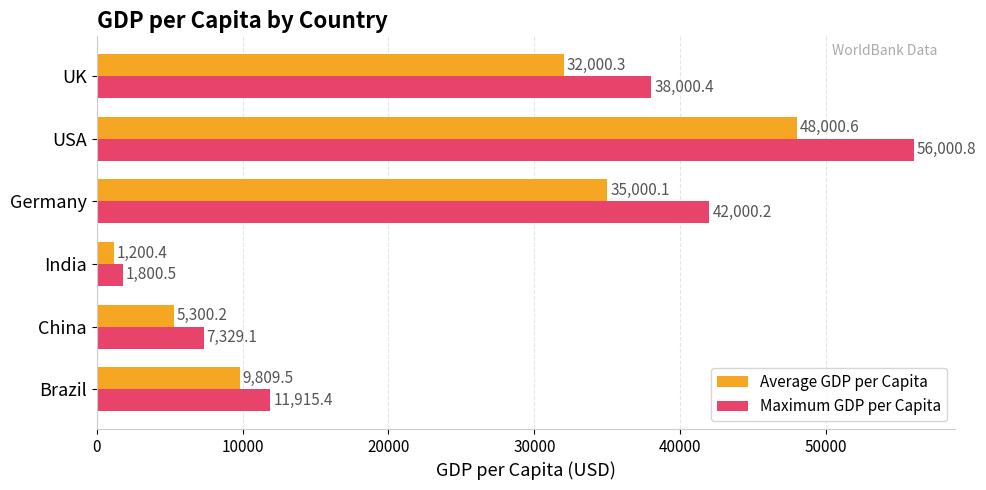

Which series has the widest spread of values?

Maximum GDP per Capita